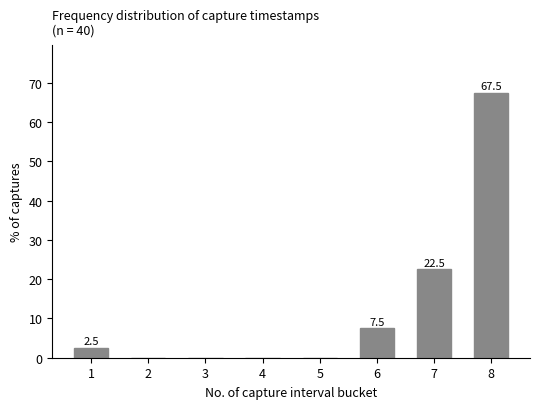

Reading left to right, transcribe all the data shown in this chart.

1=2.5	2=0.0	3=0.0	4=0.0	5=0.0	6=7.5	7=22.5	8=67.5